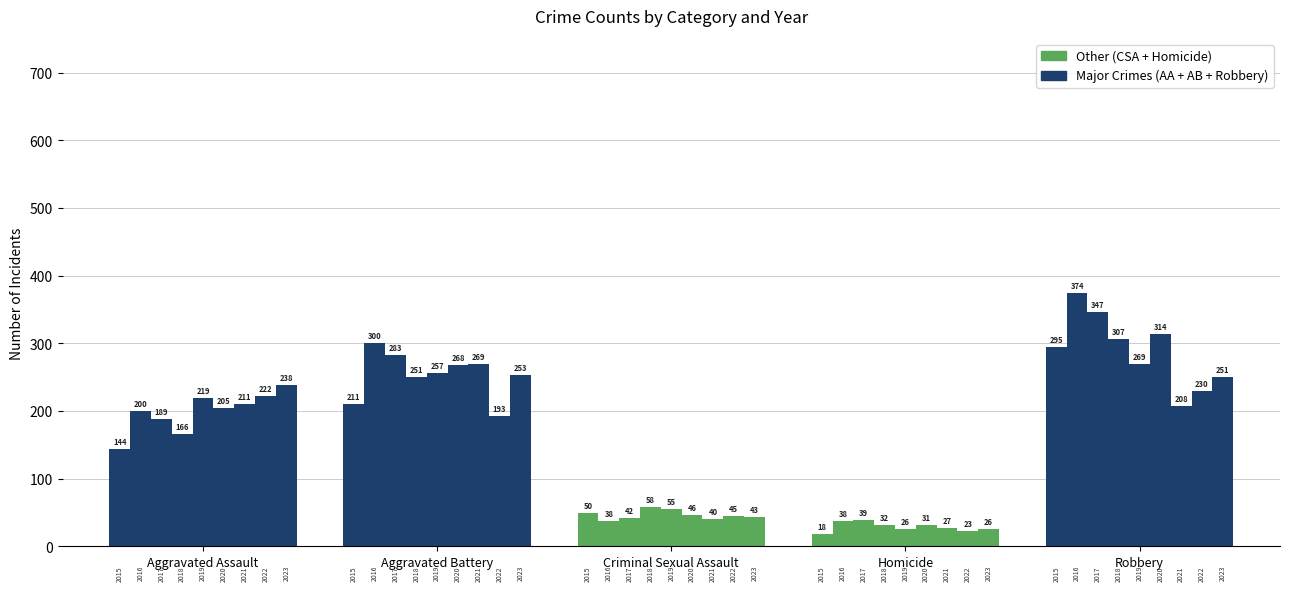

At which label does Major Crimes (AA+AB+Robbery) reach its peak?

Robbery